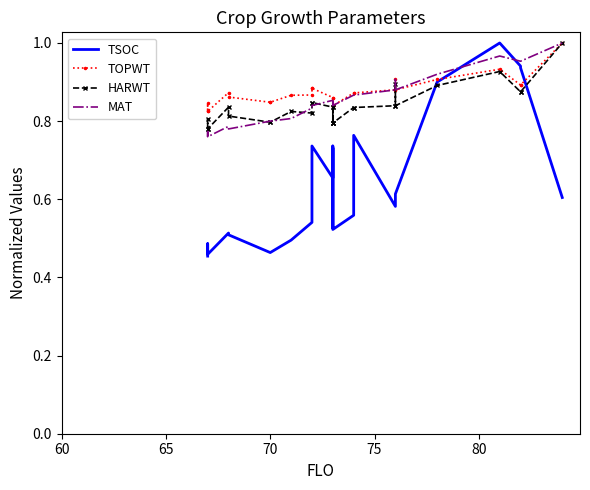

After their last crossing, which series has the higher values: TOPWT or TSOC?

TOPWT